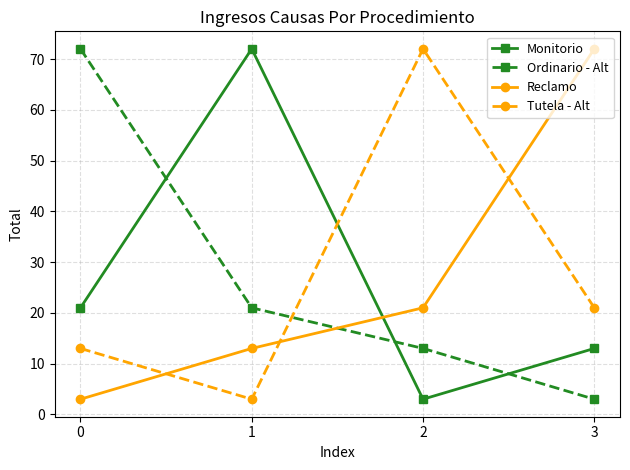

Count the number of categories in the chart.

4